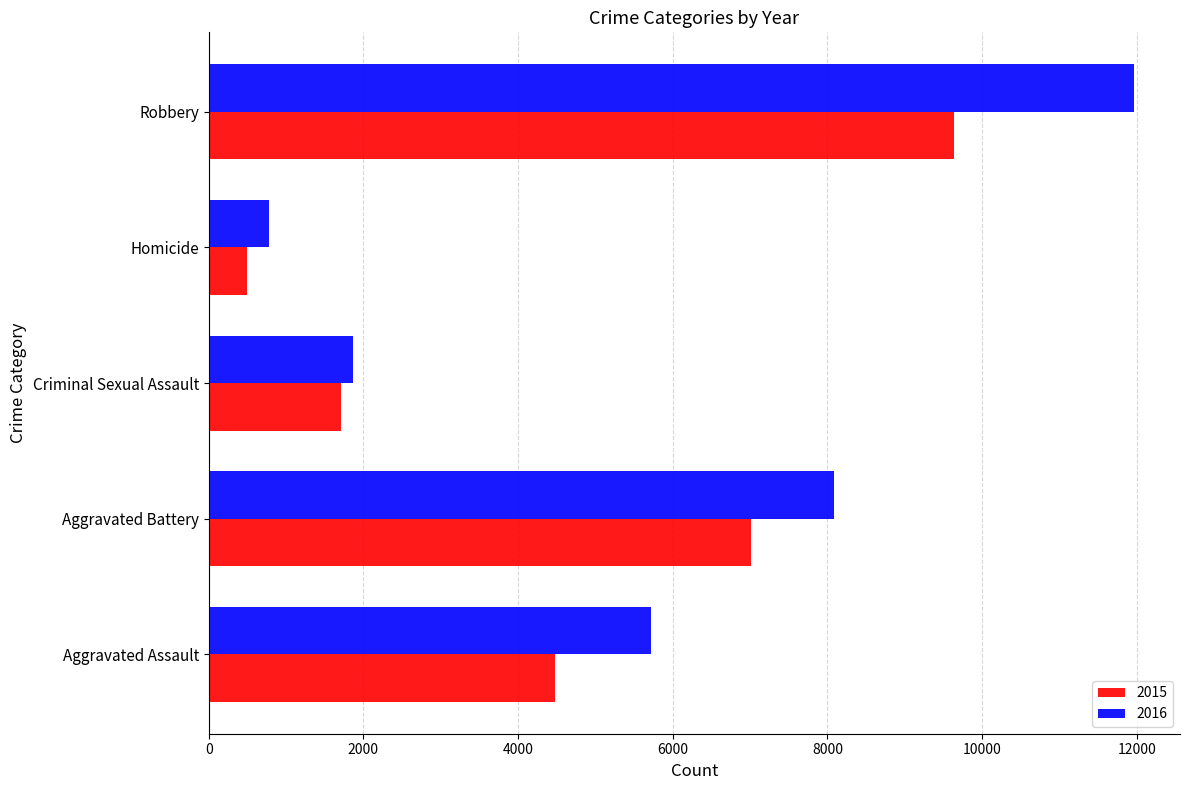

What is the maximum value shown in the chart?

11960